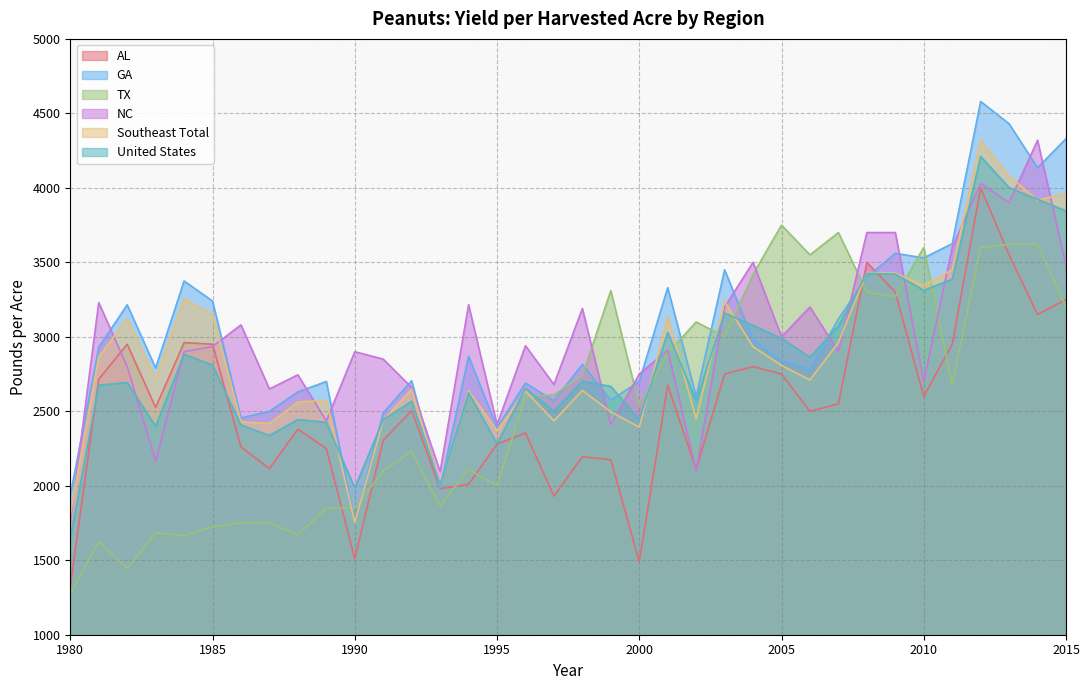

Is the value of GA at 1986 greater than the value of AL at 1983?

No